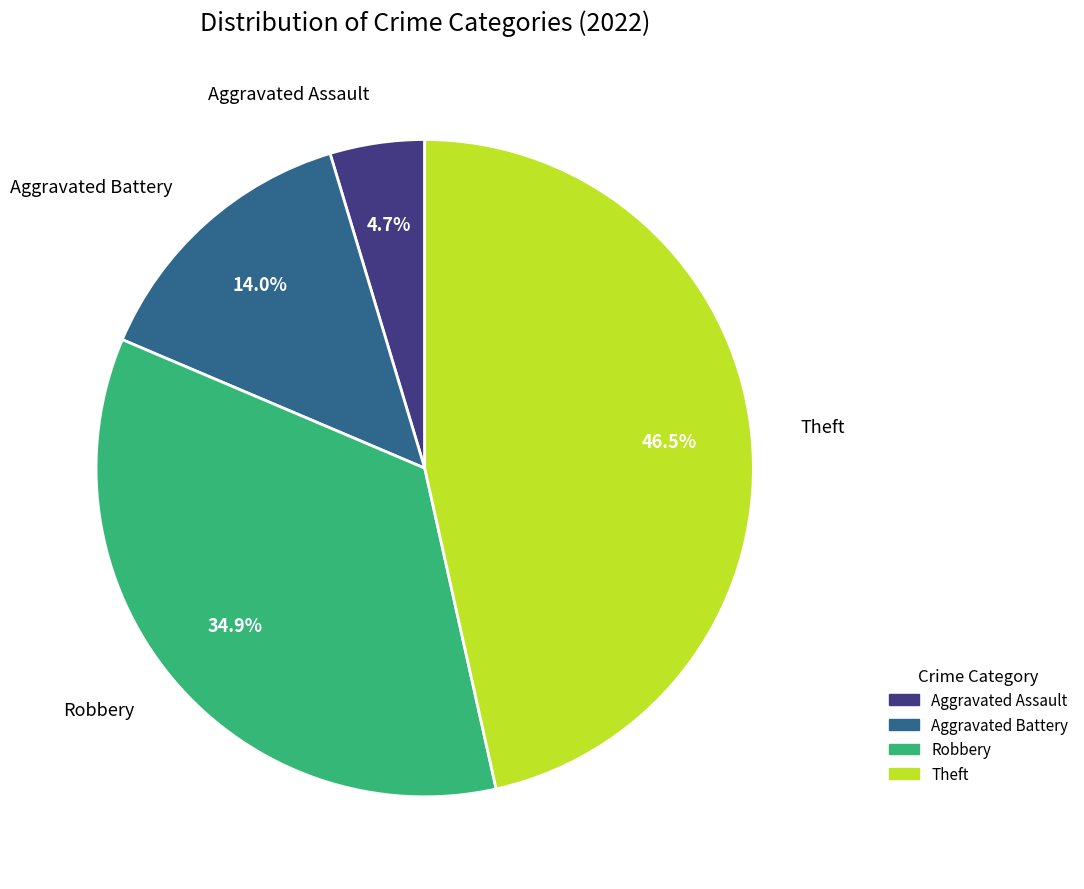

Which category has the biggest portion of the pie?

Theft